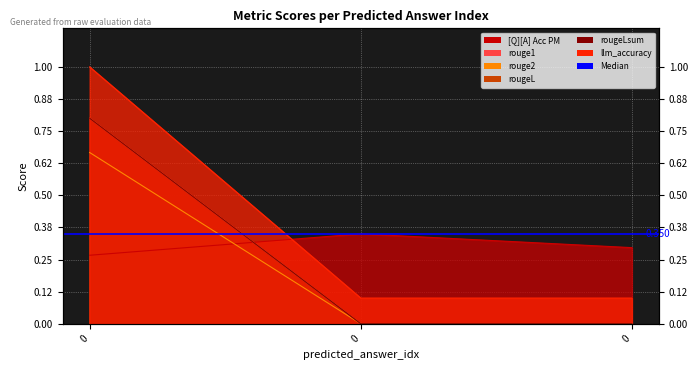

The rouge2 series shows 0.2 at 0. True or false?

False